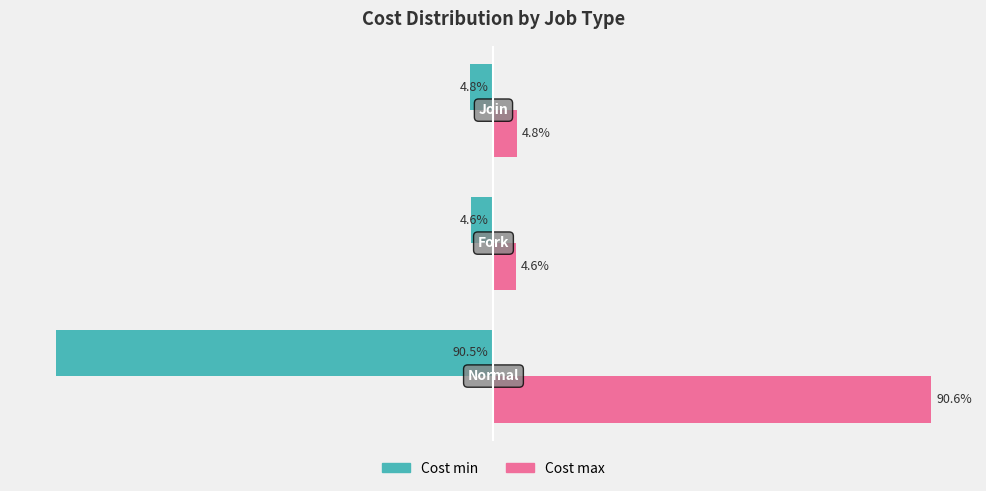

List the series in order of their peak value, highest first.

Cost max, Cost min